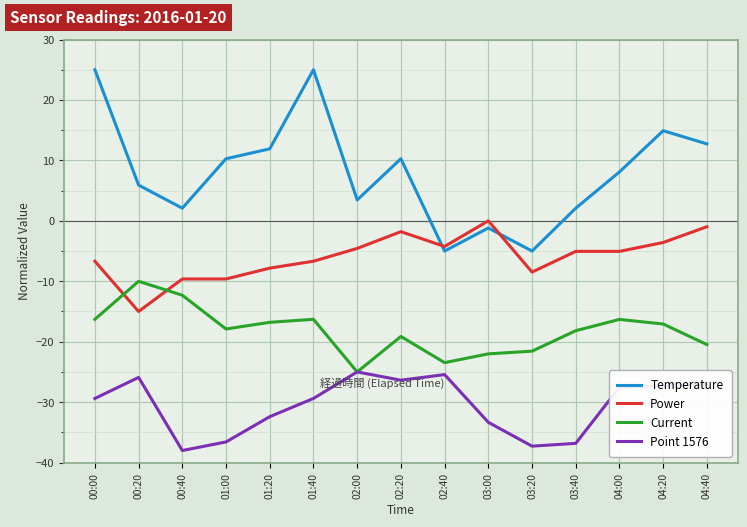

Between 01:00 and 01:20, which series saw the biggest shift?

Point 1576